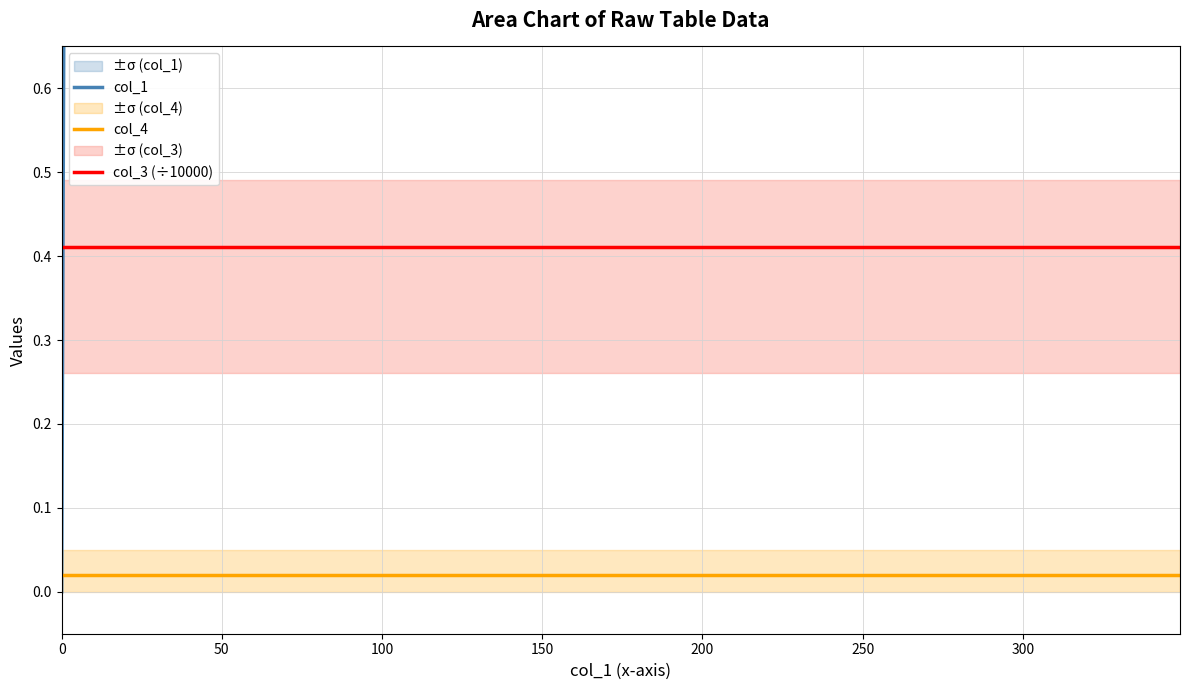

Between 0 and 100, which series saw the biggest shift?

col_1